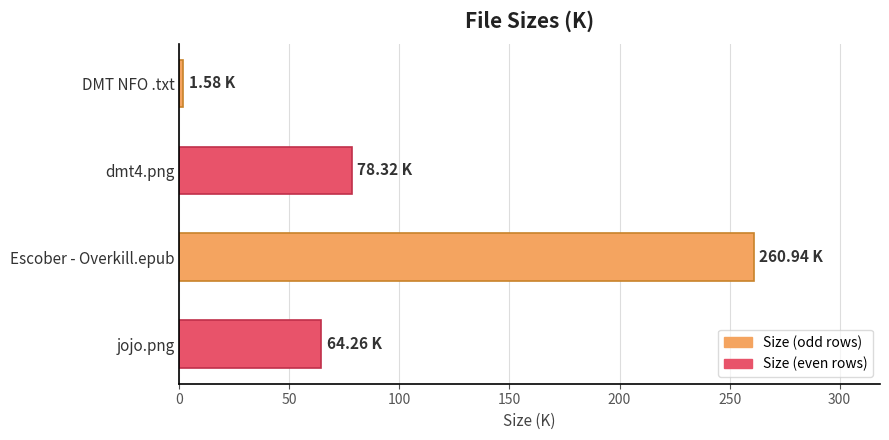

Rank the categories by value from lowest to highest.

DMT NFO .txt, jojo.png, dmt4.png, Escober - Overkill.epub